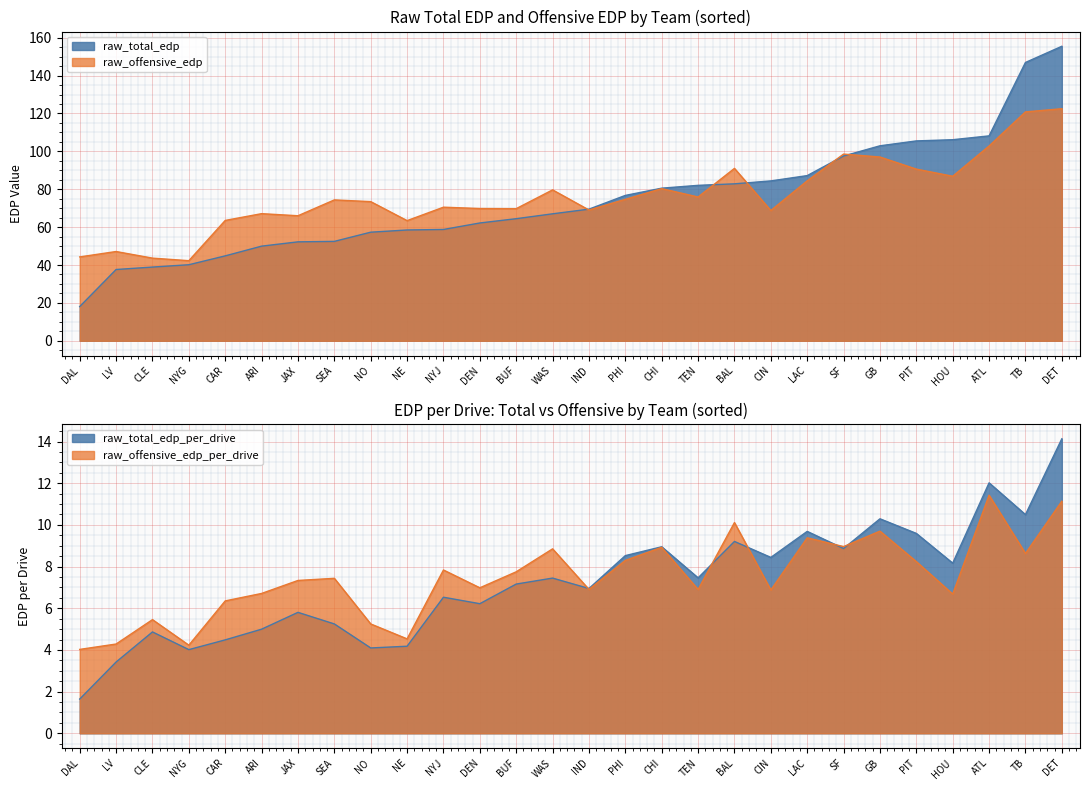

What is the approximate value of raw_total_edp_per_drive at CHI?

9.0